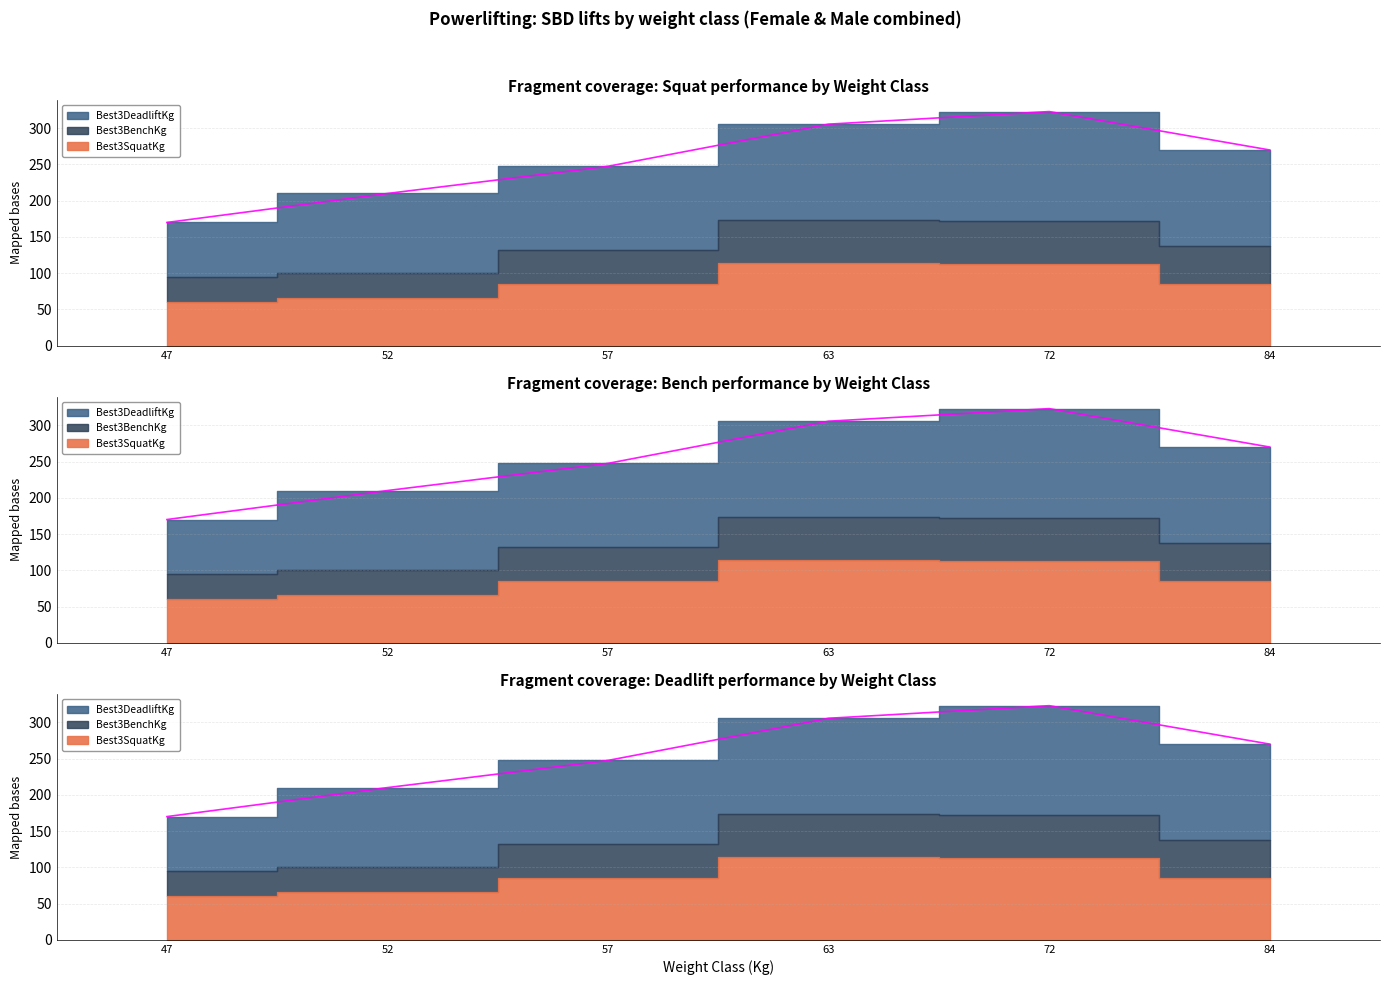

True or false: Best3DeadliftKg and Best3BenchKg intersect in this chart.

False